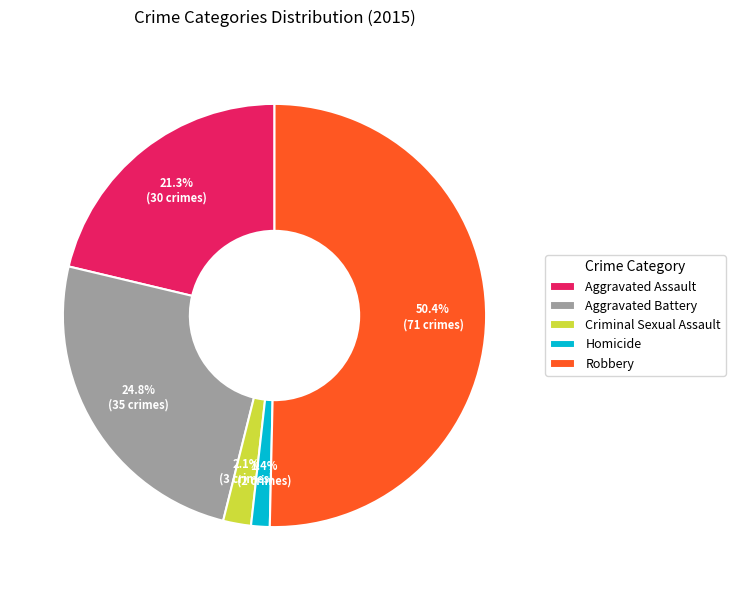

Which slice represents more than half of the pie?

Robbery